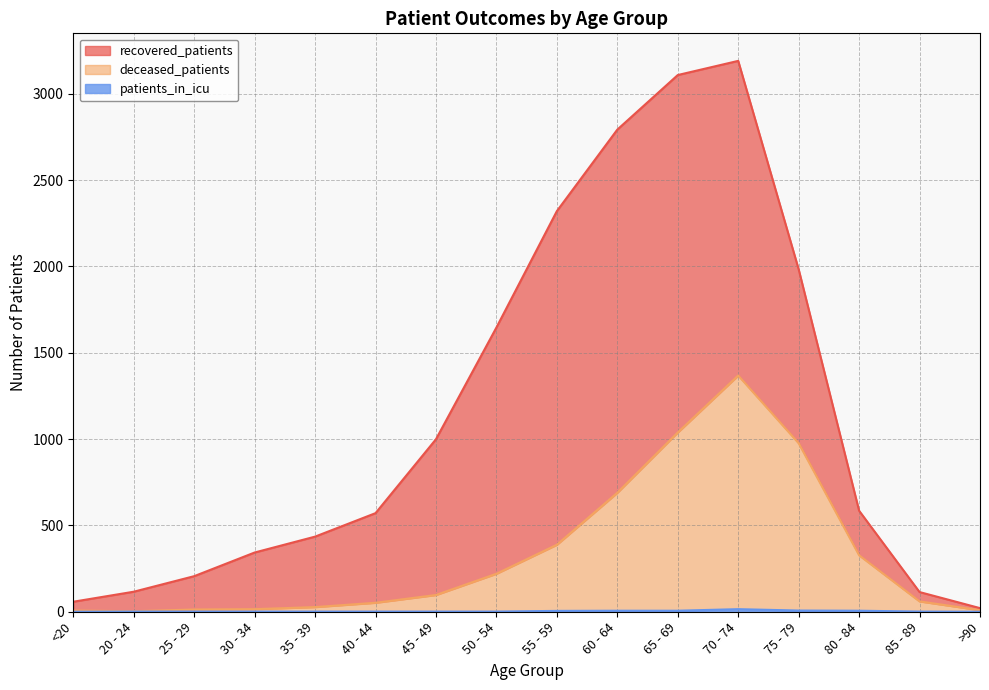

Read the patients_in_icu value at 45 - 49.

1